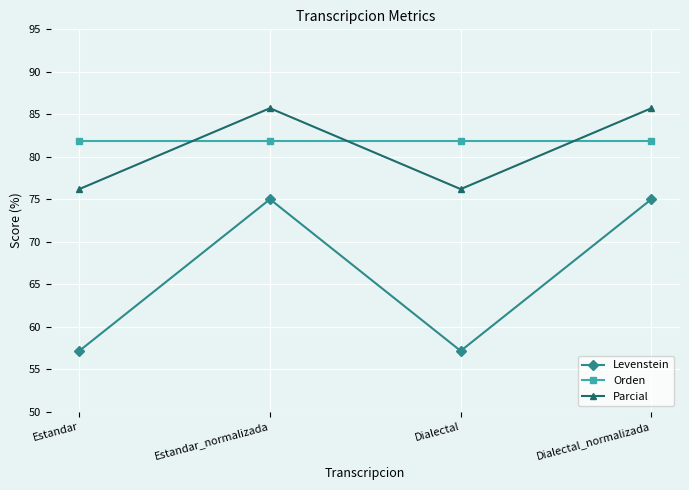

What is the difference between the highest and lowest values at Dialectal_normalizada?

10.7